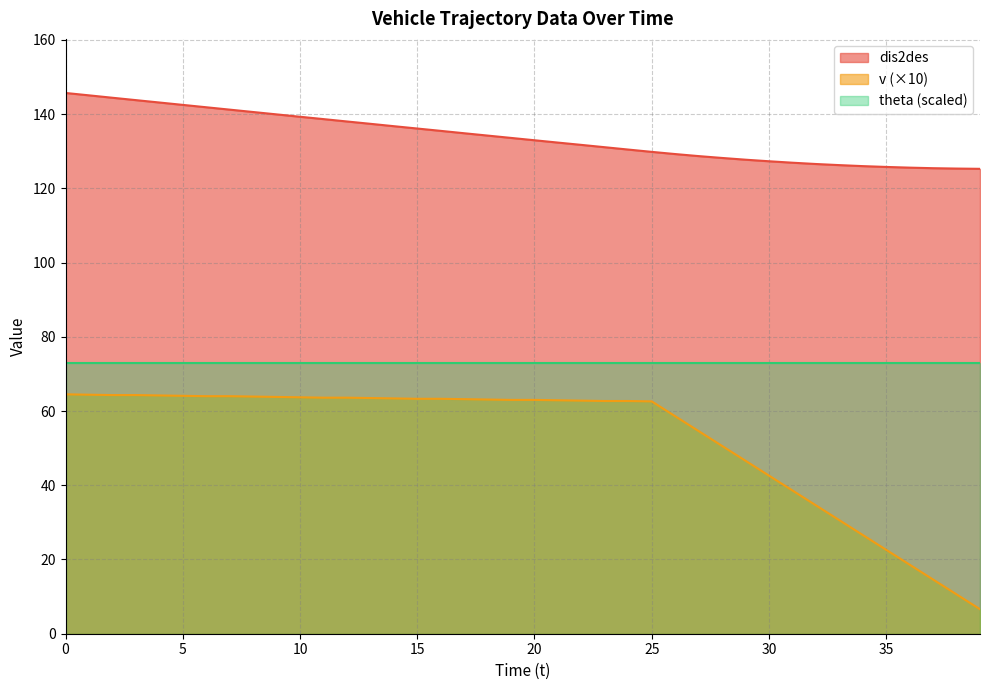

List the series in order of their overall mean, lowest first.

v (×10), theta (scaled), dis2des